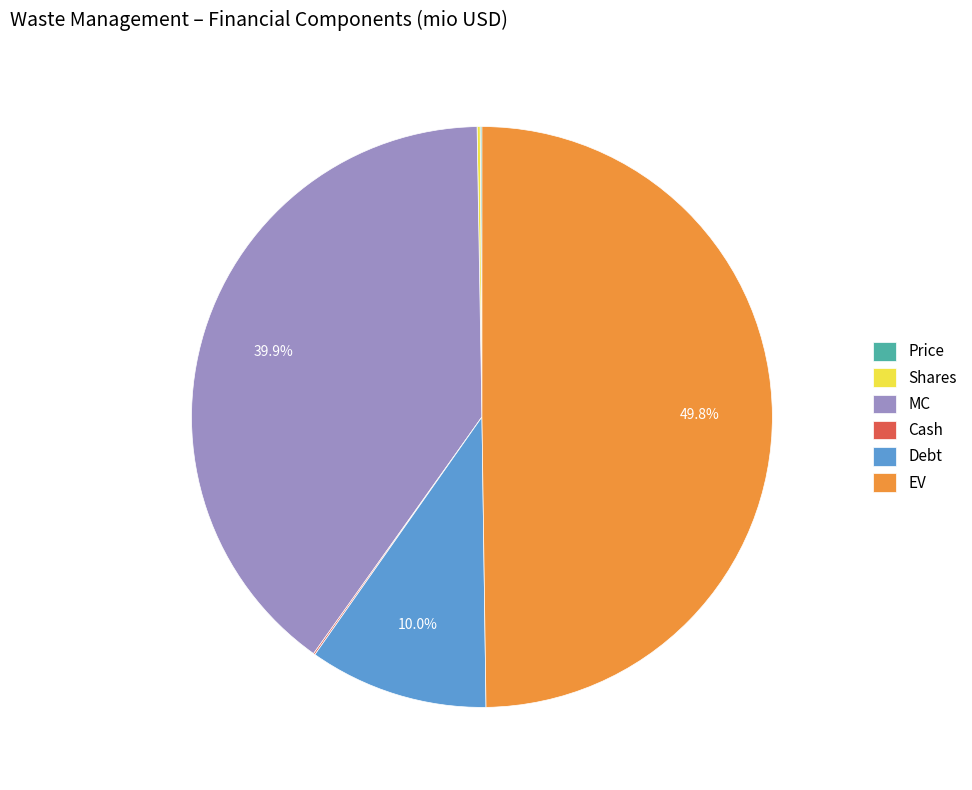

What portion of the pie excludes Debt?

90.0%